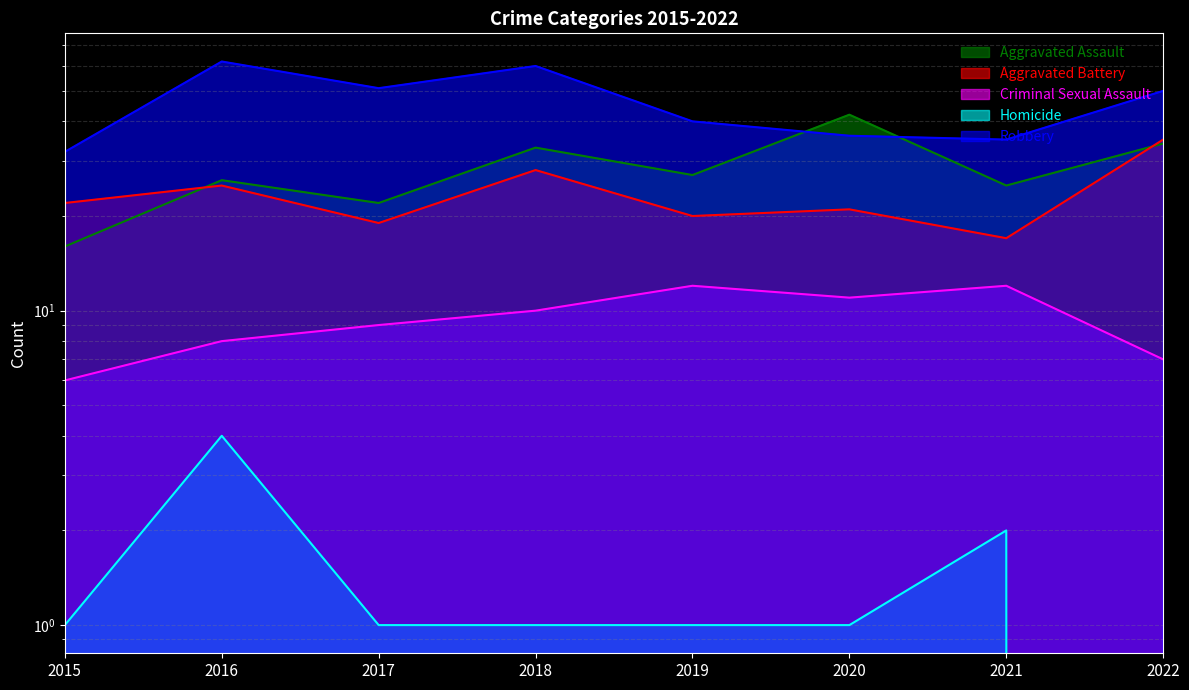

Does the chart have visible grid lines?

Yes